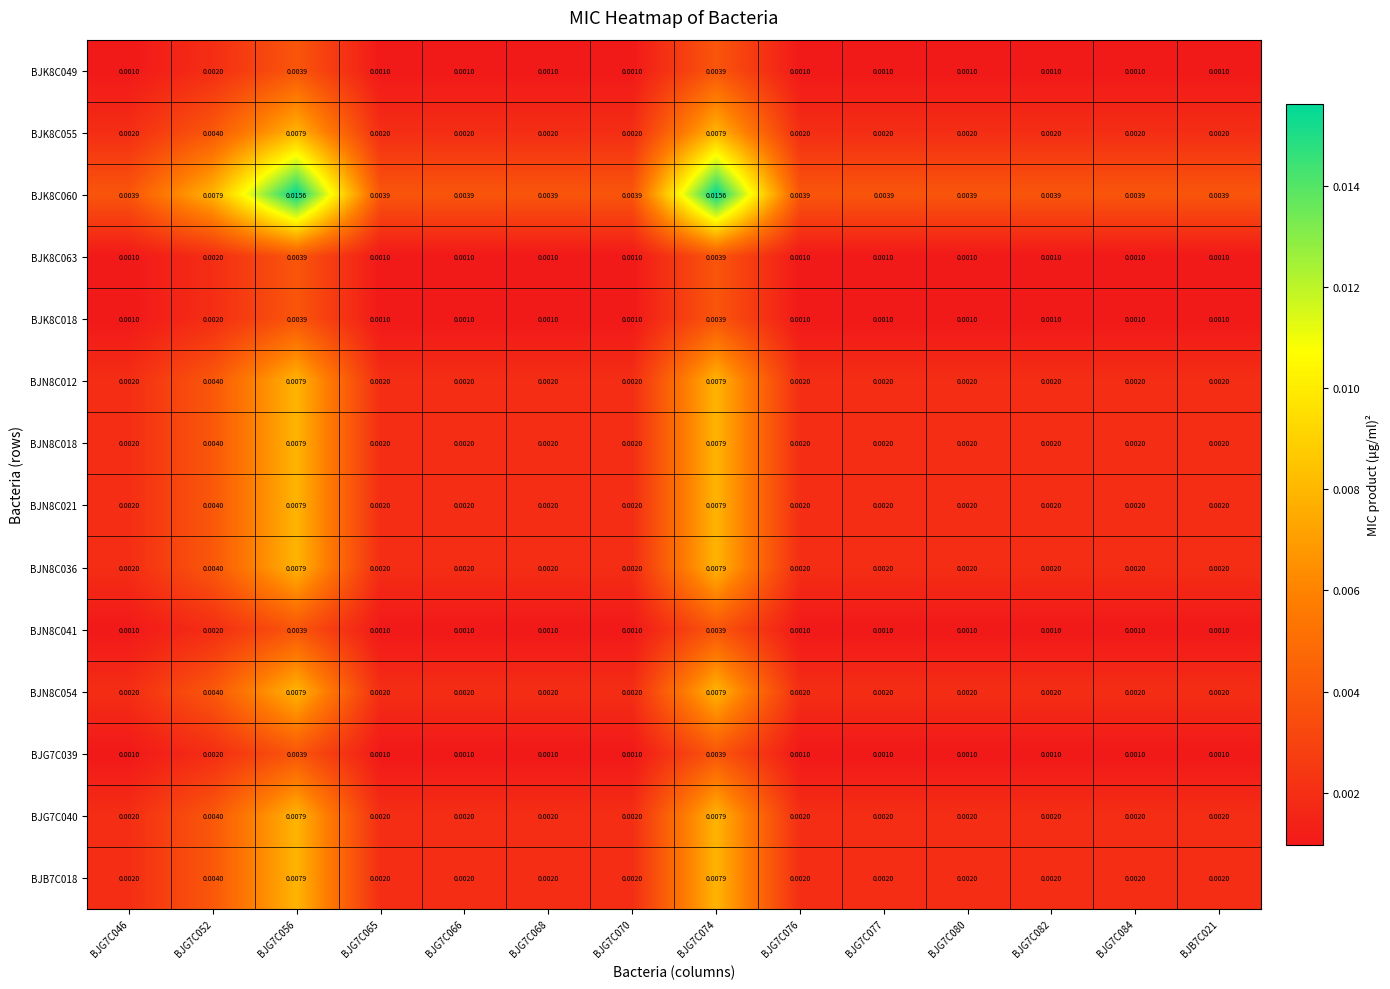

Which series changed the most between BJG7C074 and BJG7C080?

BJK8C060